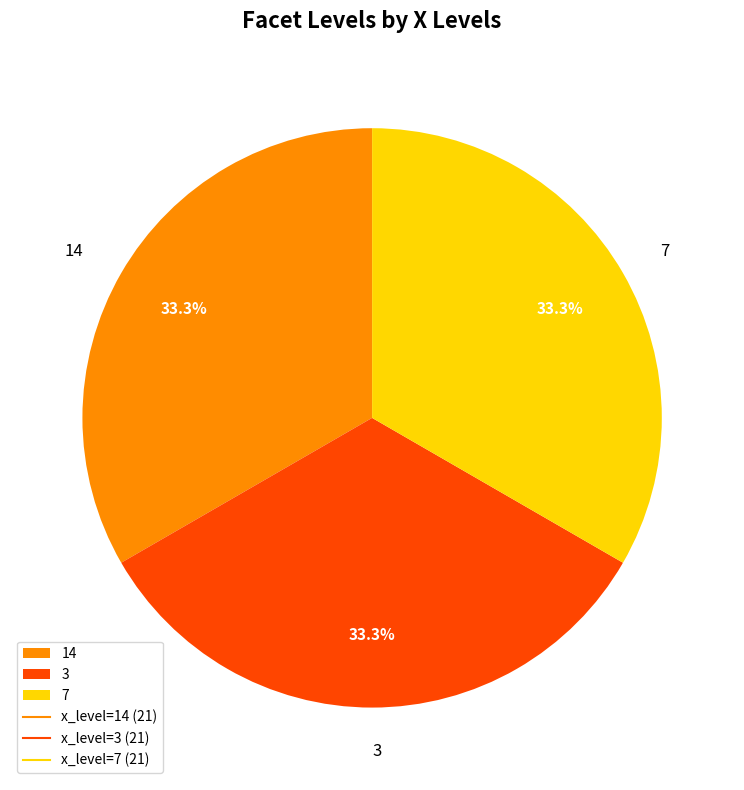

What is the total percentage of 14 and 3?

66.7%